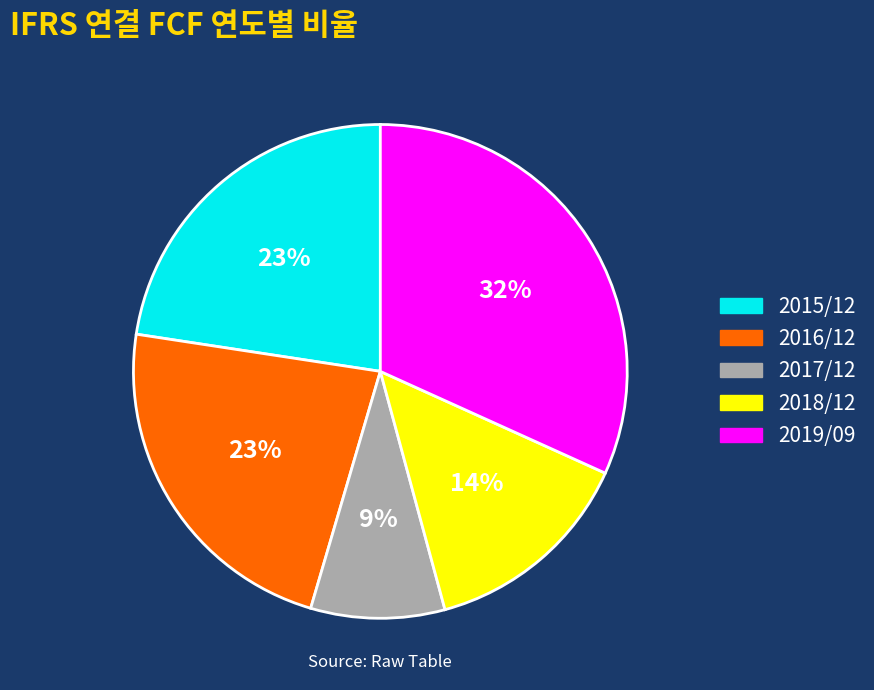

Is there any slice that represents more than half of the pie?

No